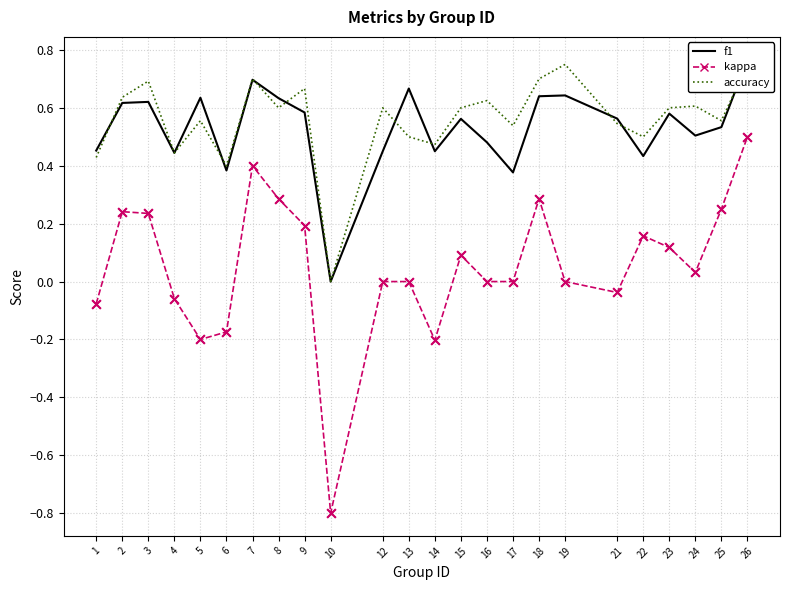

Which series reaches the maximum Y coordinate?

f1